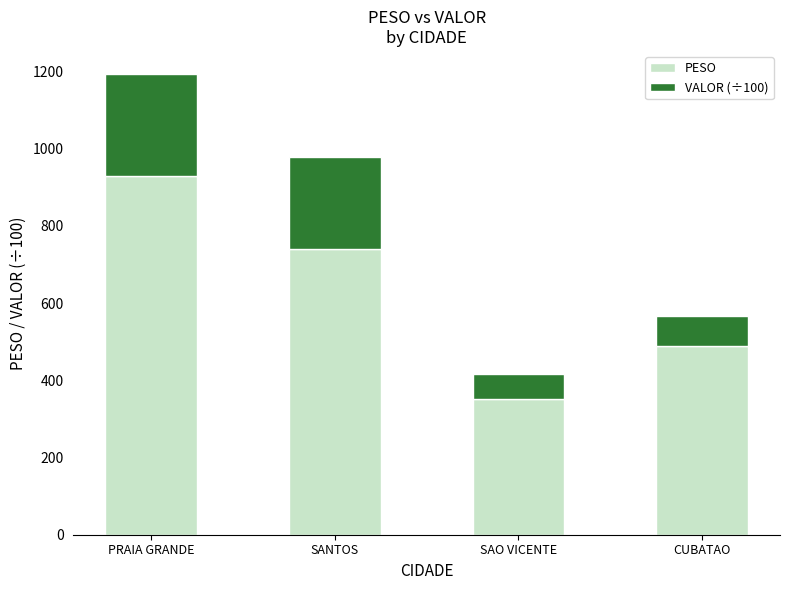

What is the sum of all PESO values?

2510.6